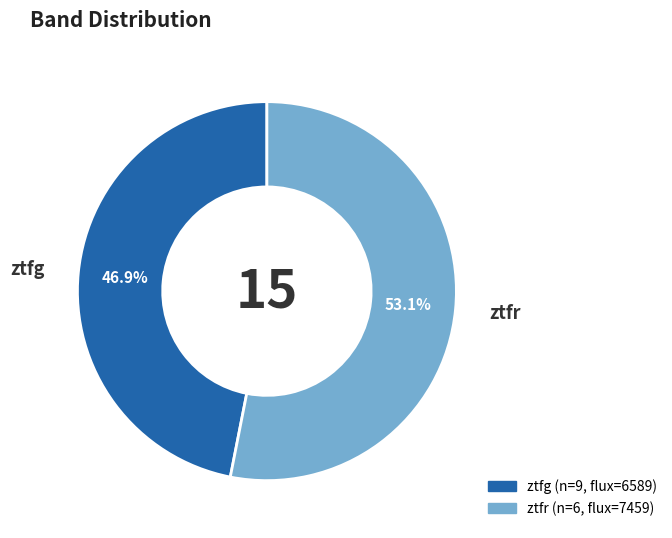

Is ztfr the majority of the pie?

Yes